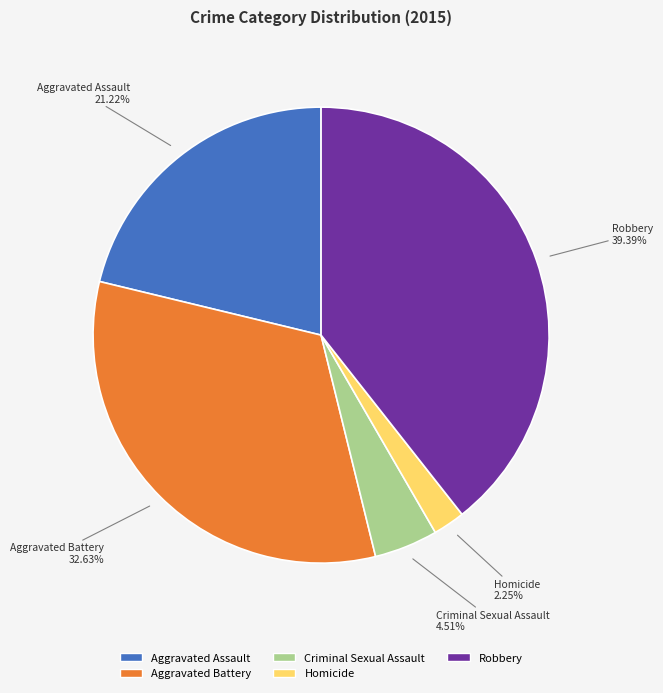

What is the ratio of the value at Criminal Sexual Assault to the value at Homicide?

2.0